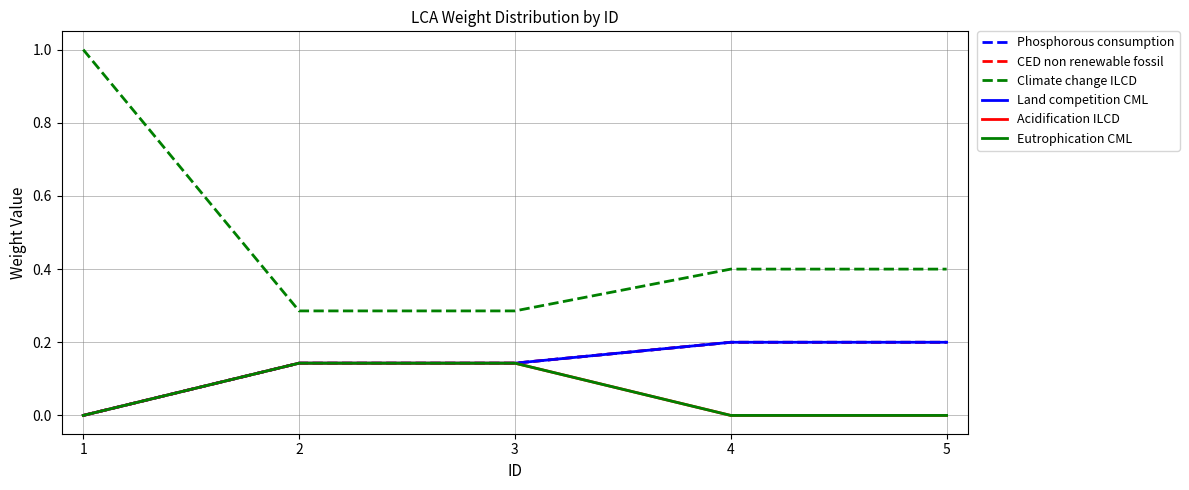

The CED non renewable fossil series shows 0.1 at 3. True or false?

True